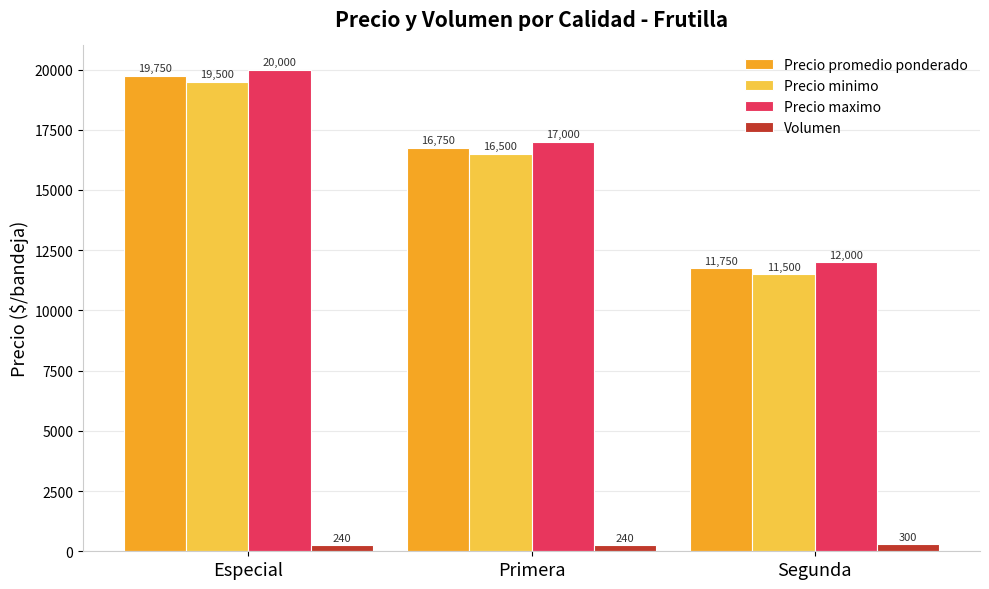

What are all the series names shown in the legend?

Precio promedio ponderado, Precio minimo, Precio maximo, Volumen